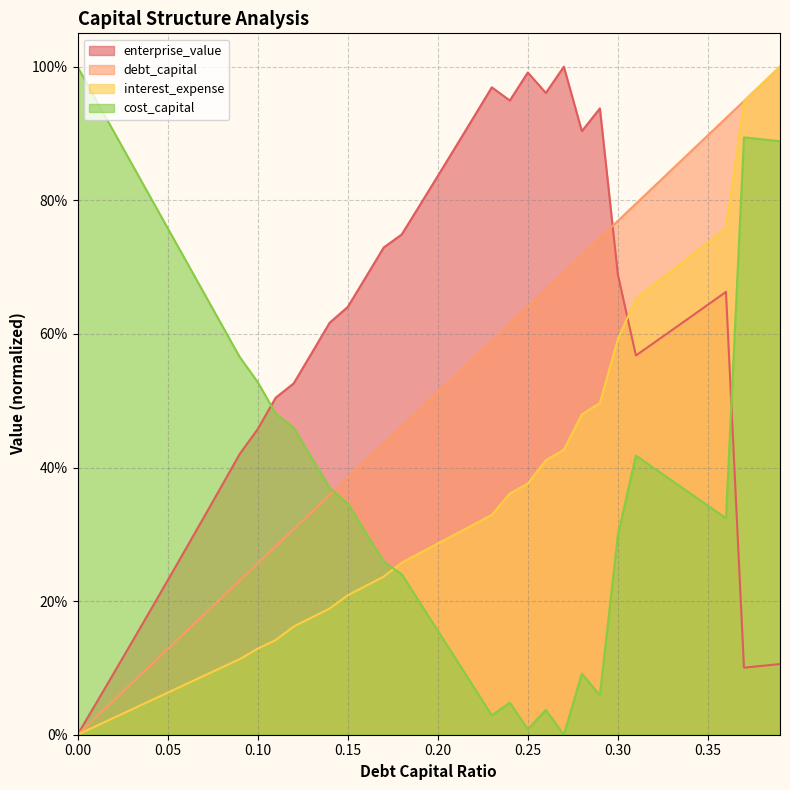

How many lines are shown in the chart?

4